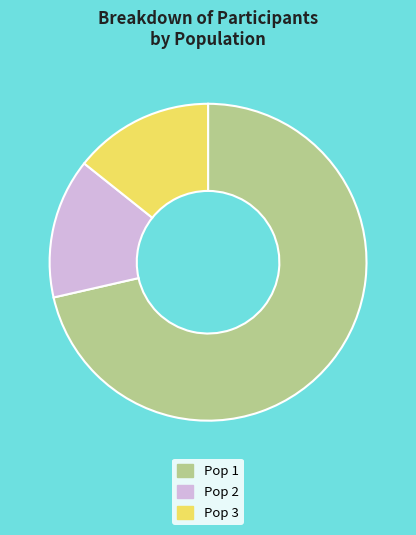

The Pop 1 slice represents 71% of the pie. True or false?

True